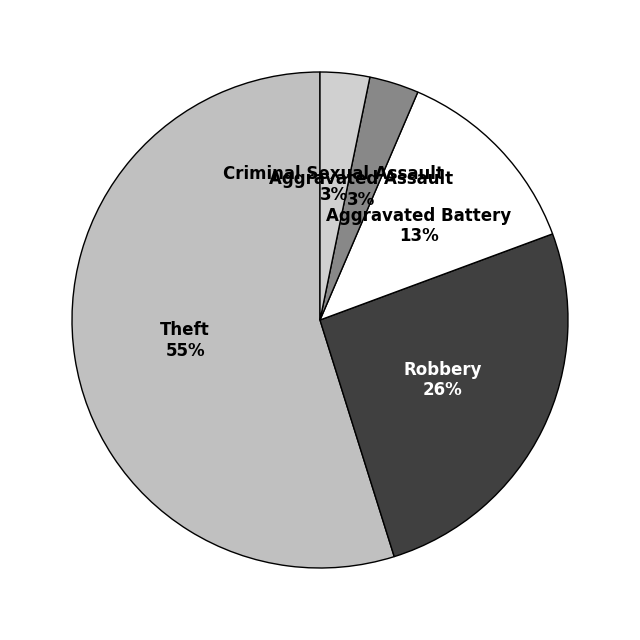

To the nearest percent, what is the difference between the Aggravated Assault and Aggravated Battery slice percentages?

10%